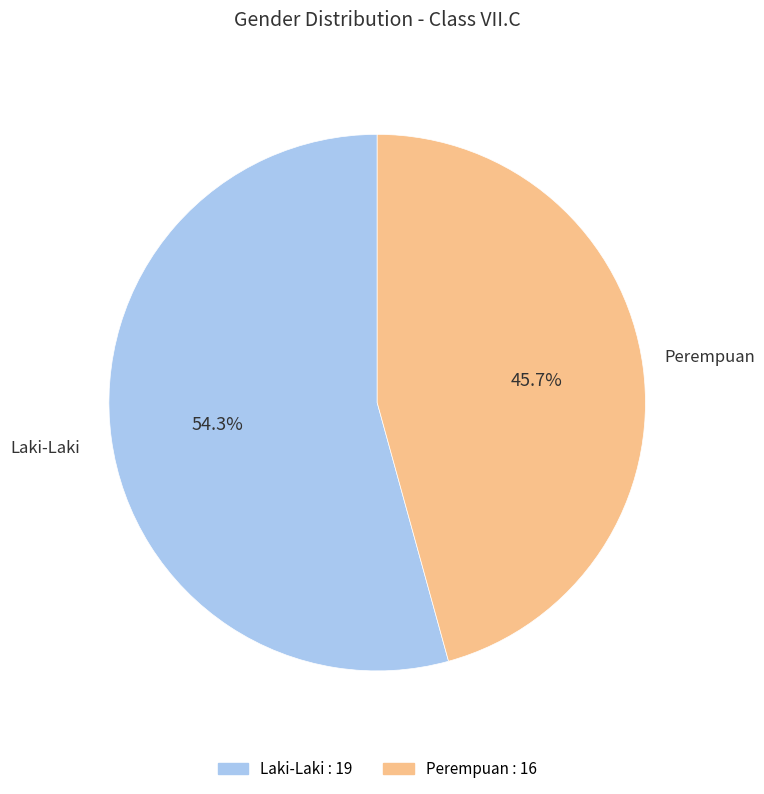

How many segments does this pie chart have?

2